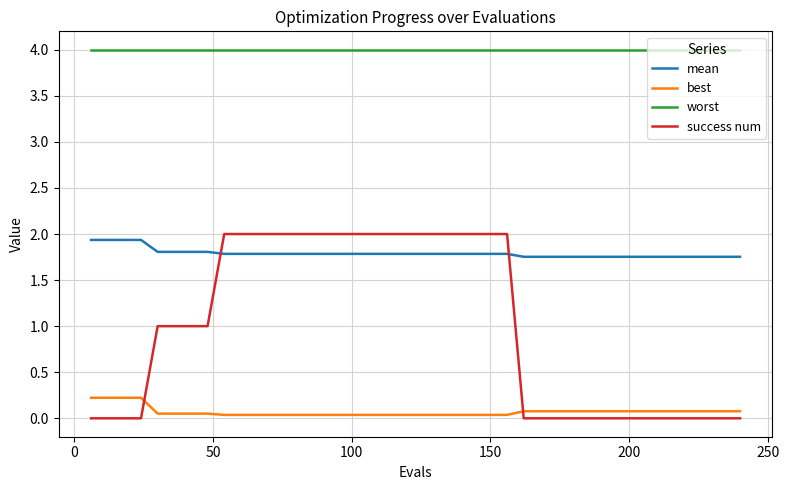

True or false: mean and worst intersect in this chart.

False